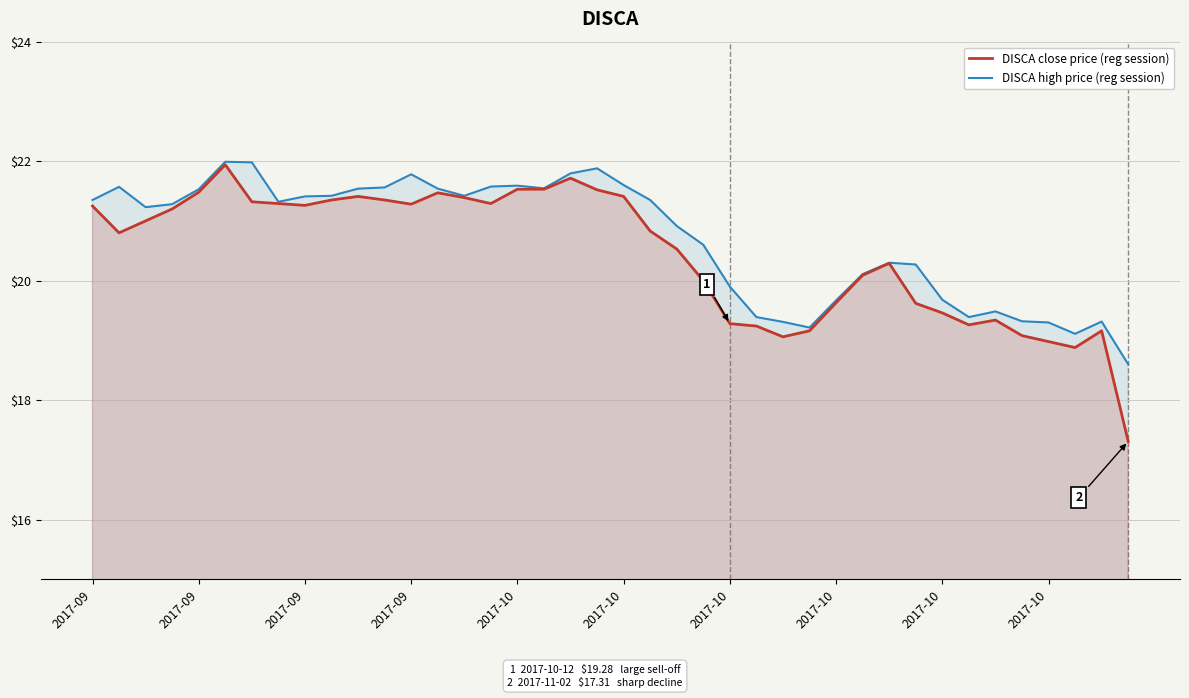

The value of DISCA close price (reg session) at 25 is 30.8. True or false?

False